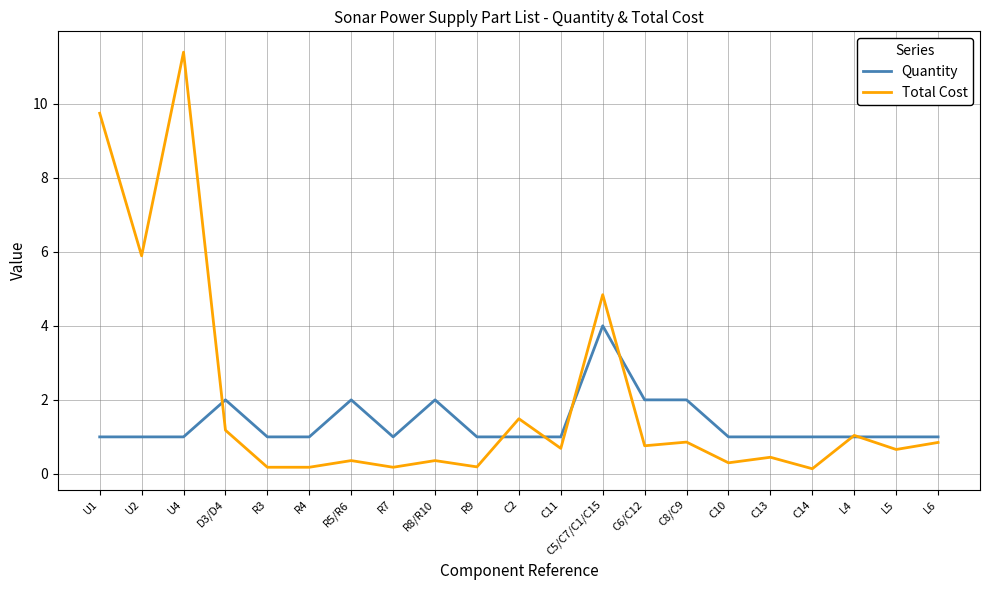

Is it true that Quantity equals 1.0 at R3?

True